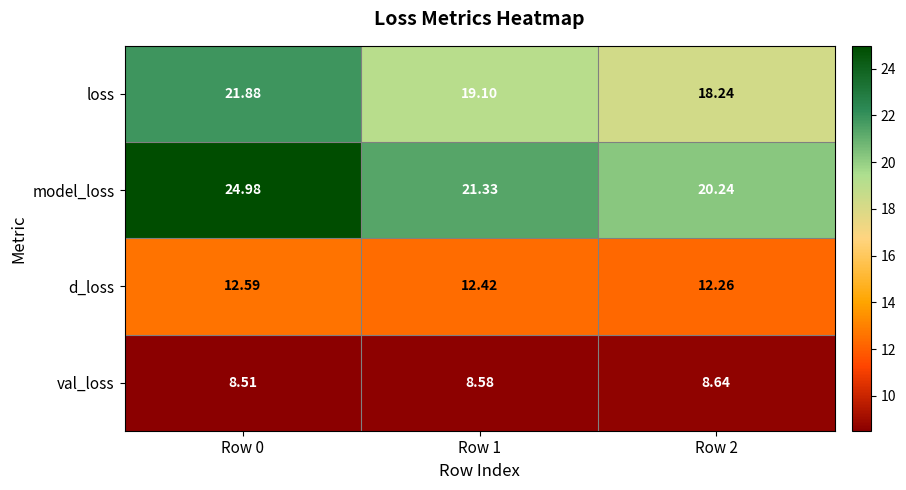

Rank the series by their maximum value, from highest to lowest.

model_loss, loss, d_loss, val_loss